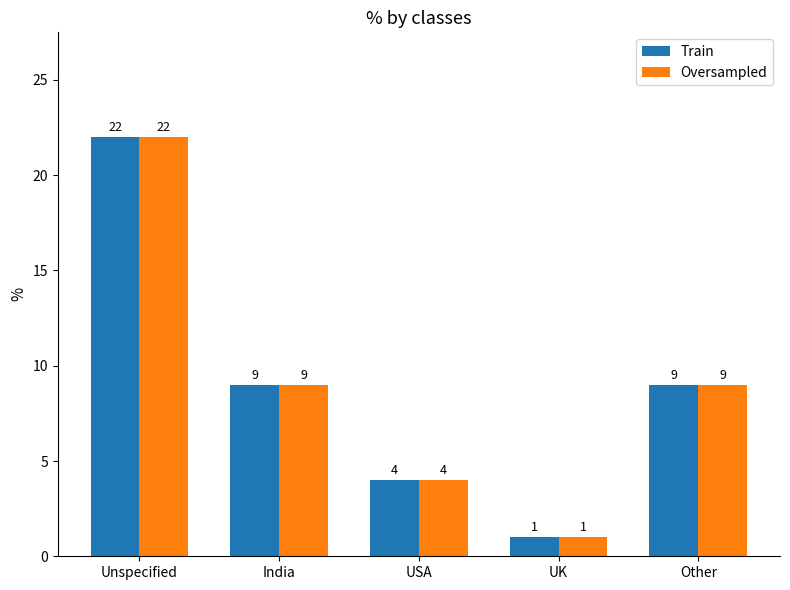

The Train series shows 22 at Unspecified. True or false?

True